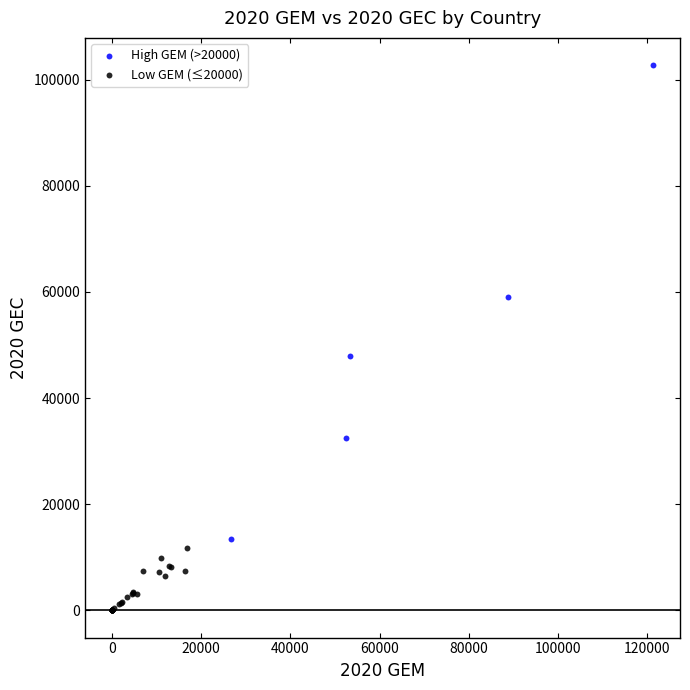

Which series contains the highest Y value?

High GEM (>20000)